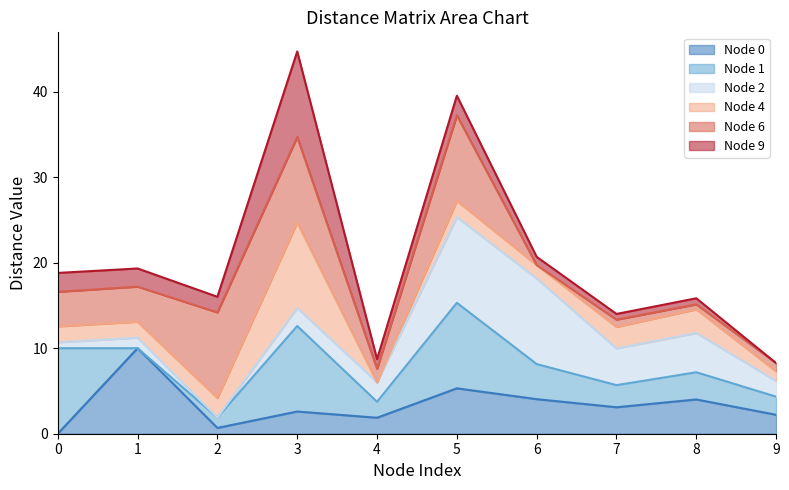

True or false: Node 6 has more than 2 interior local peaks.

False